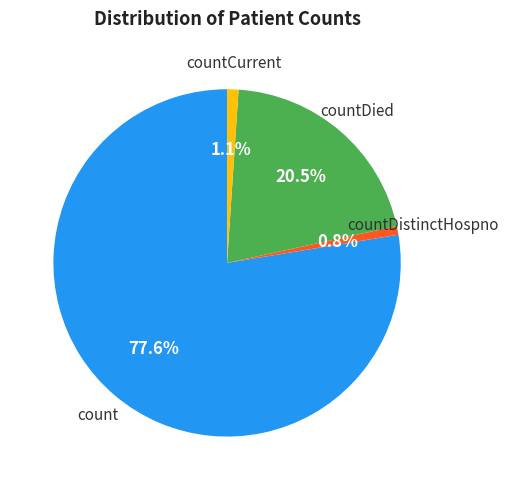

Does any single category account for the majority?

Yes